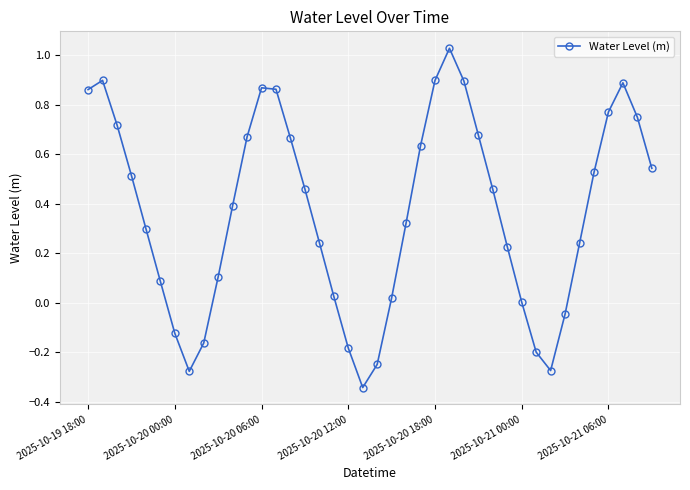

How many interior local valleys (lower than both neighbors) does the data have?

3